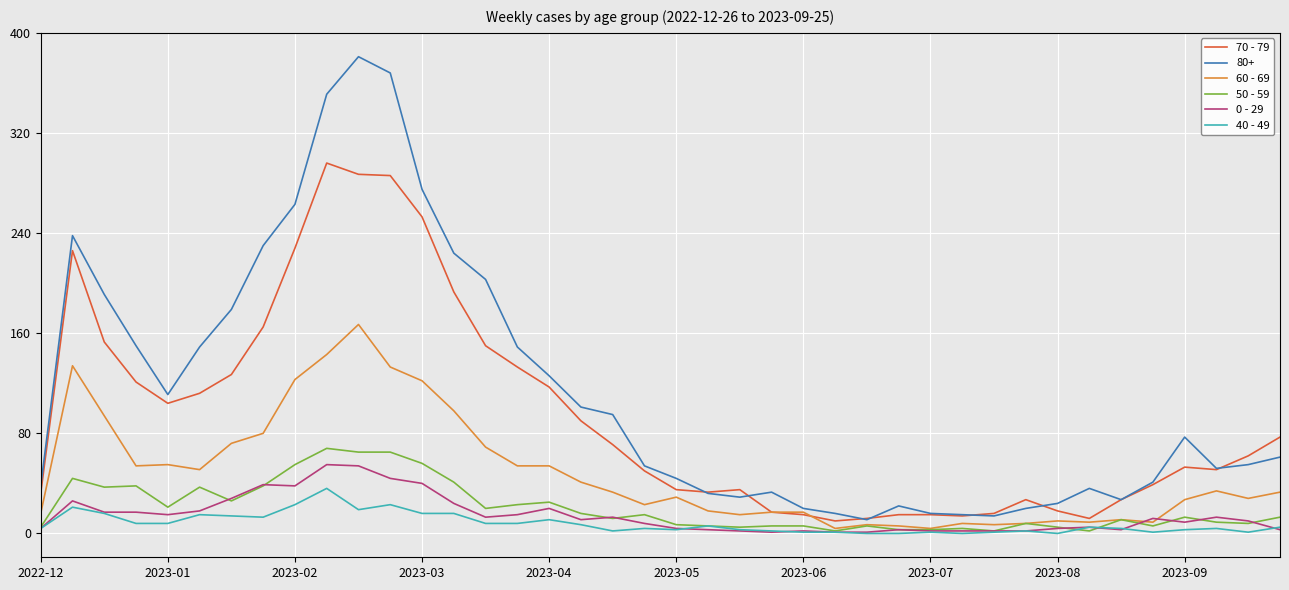

Which series has the largest total across all categories?

80+